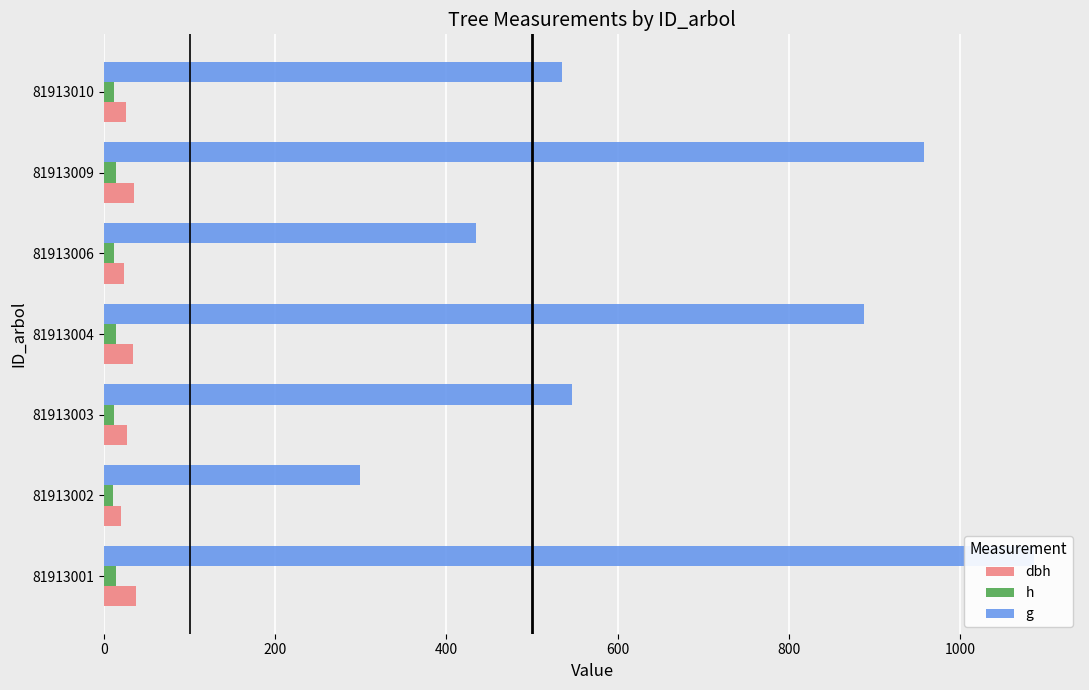

Is the value of h at 81913002 greater than the value of g at 81913003?

No